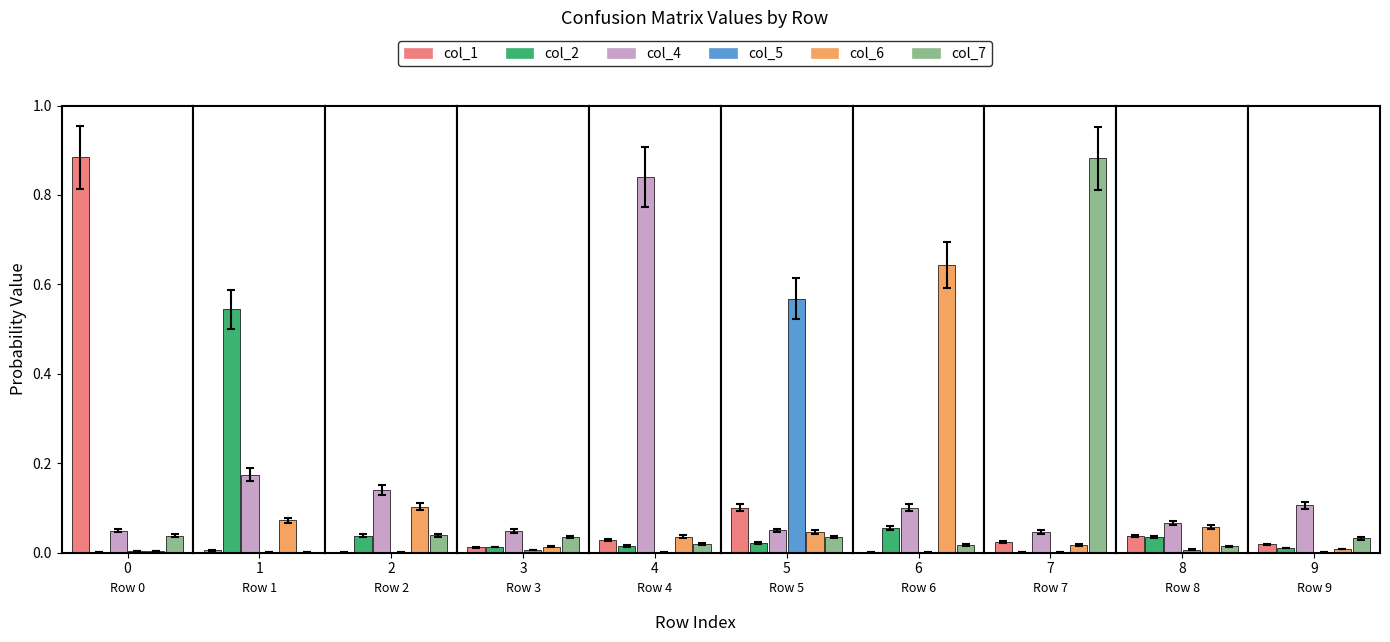

True or false: col_2 has a value of 0.0 at 4.

False